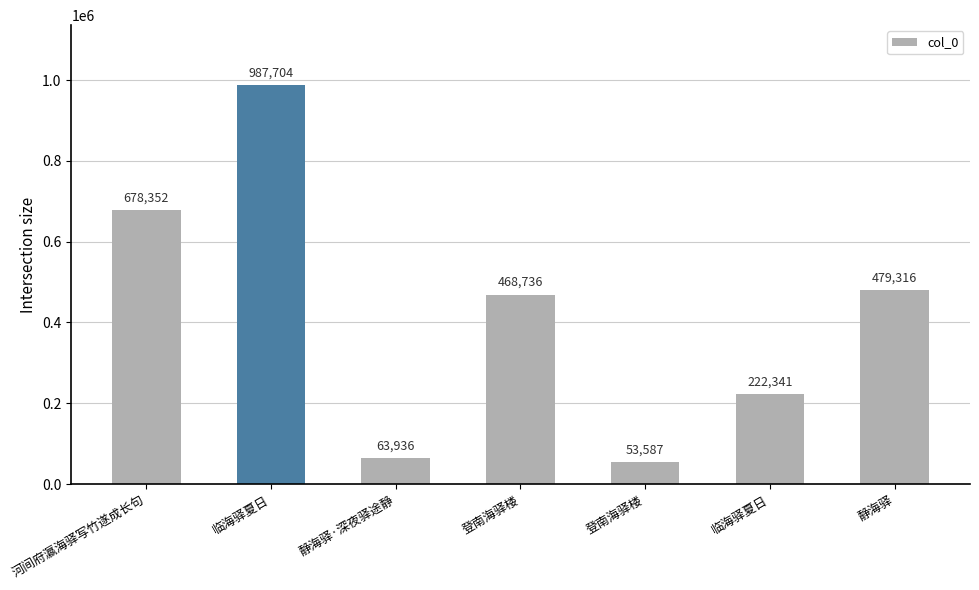

How many series are shown in this chart?

1